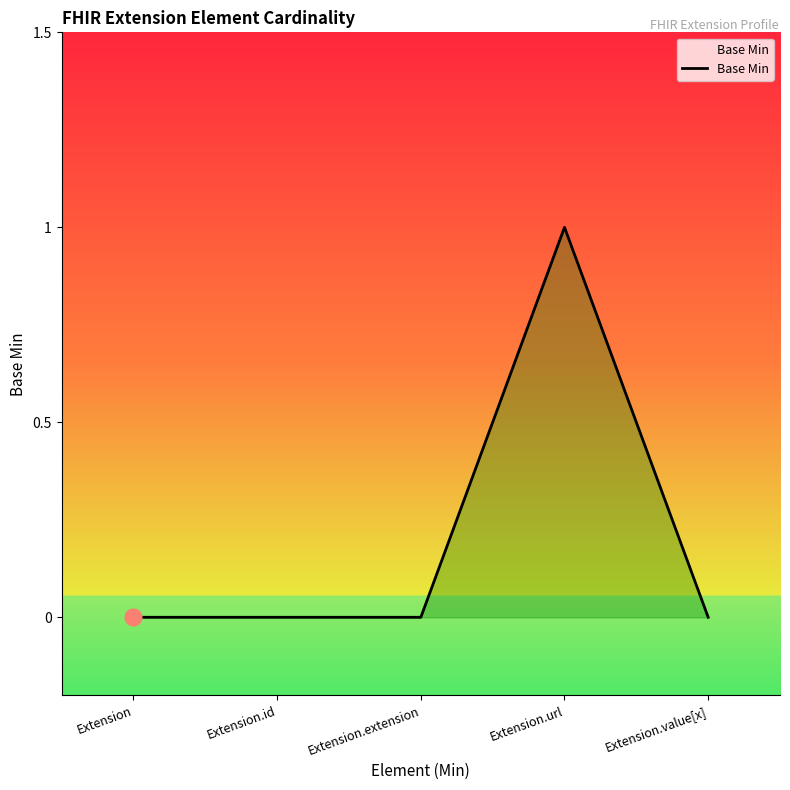

What is the maximum value shown in the chart?

1